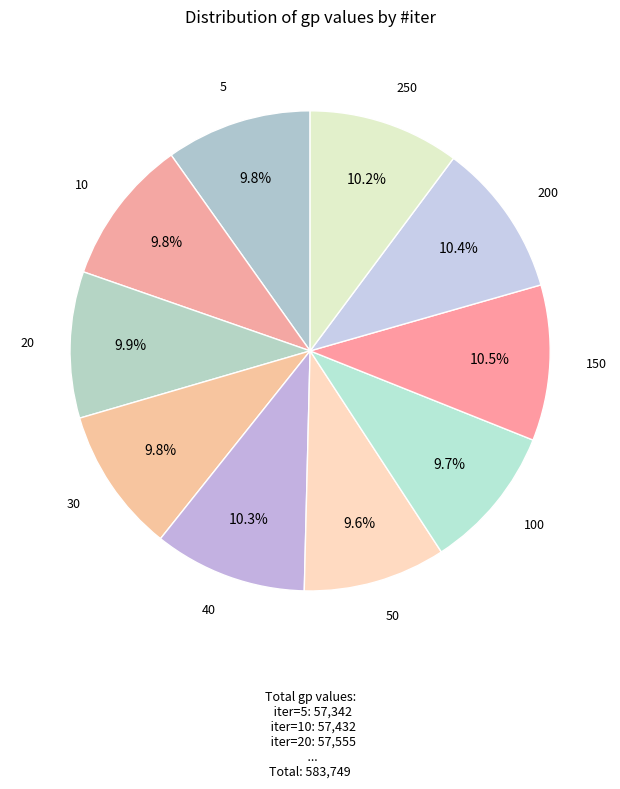

What portion of the pie excludes 200?

89.6%